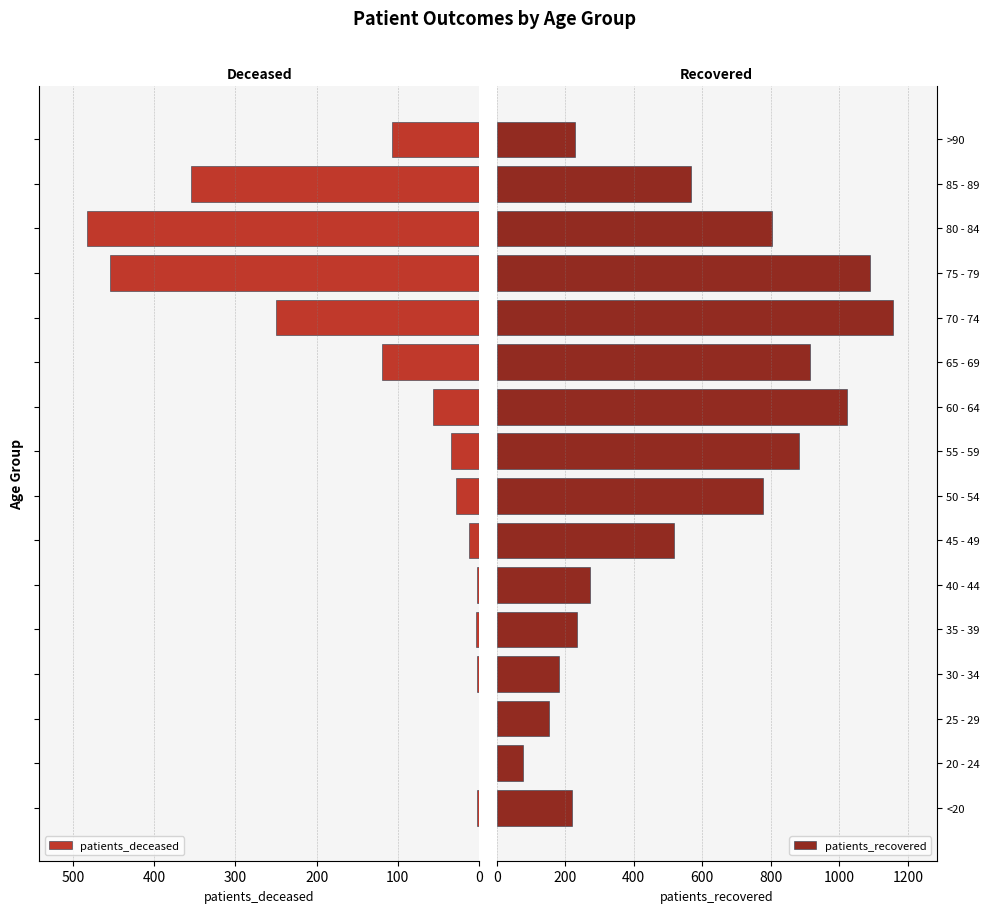

Does the chart contain any negative values?

No